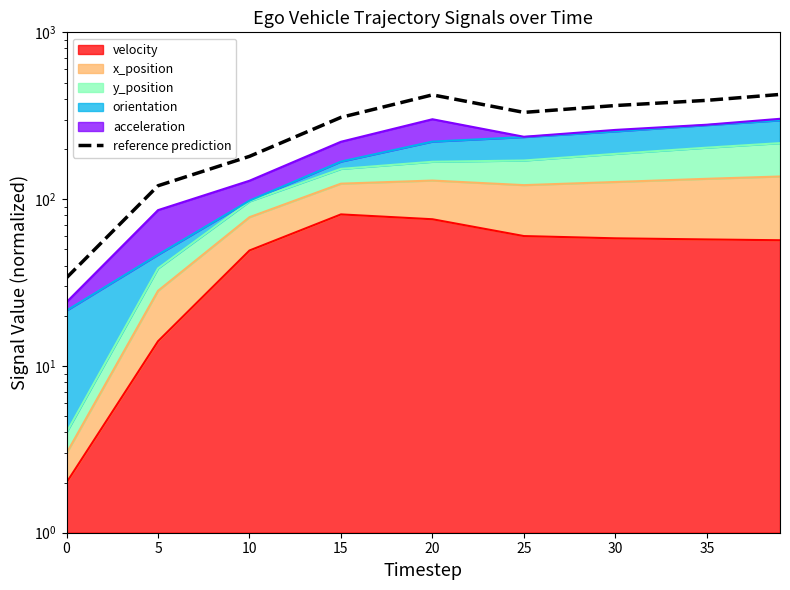

What is the value of the 1st point from the left?

33.8